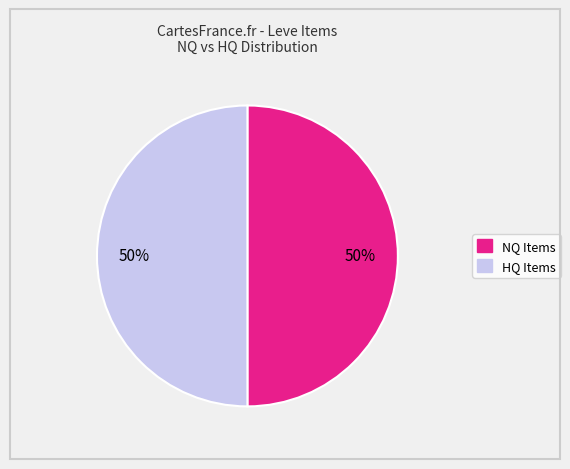

To the nearest percent, what is the average slice percentage?

50%